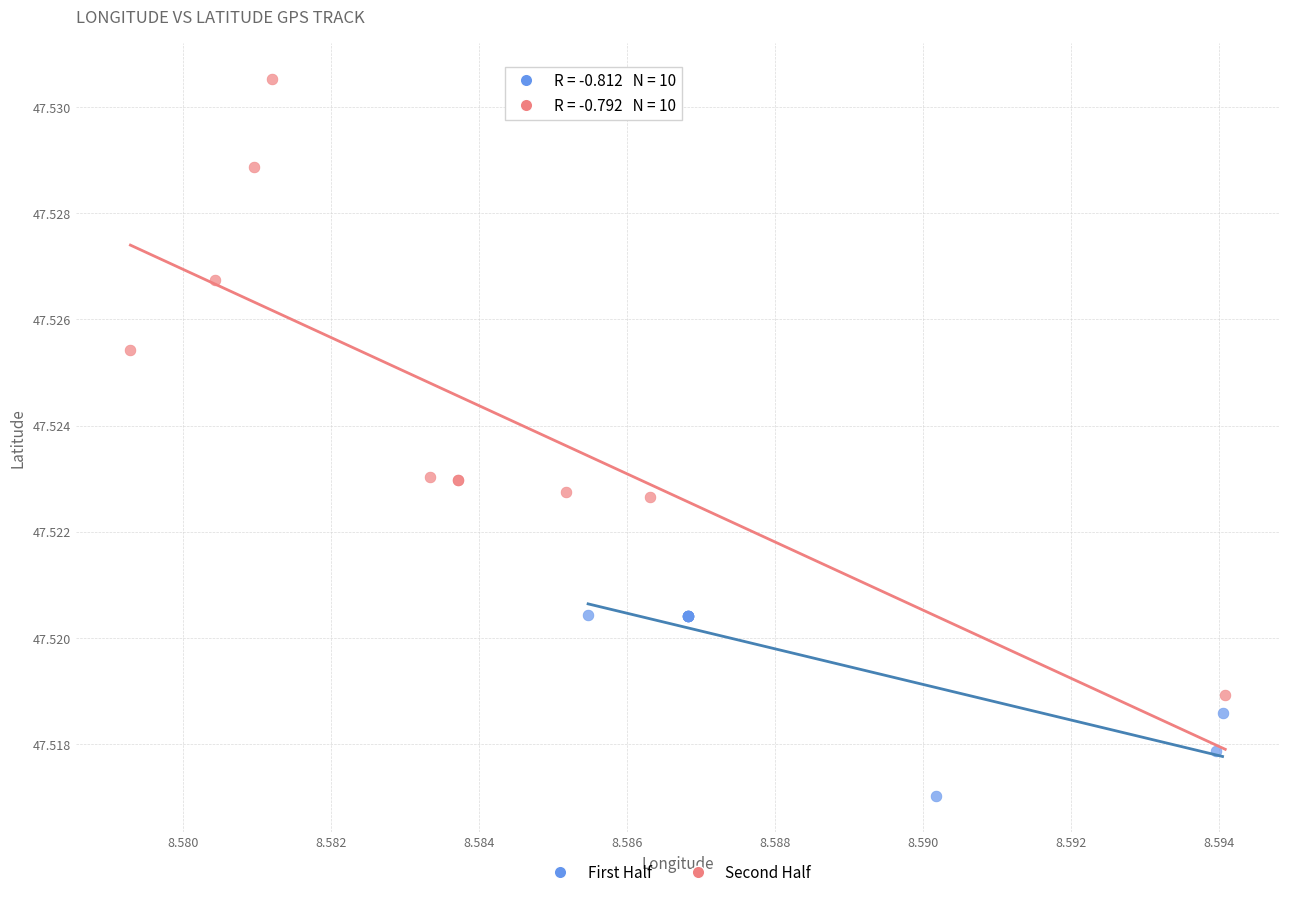

Which series contains the highest Y value?

Second Half